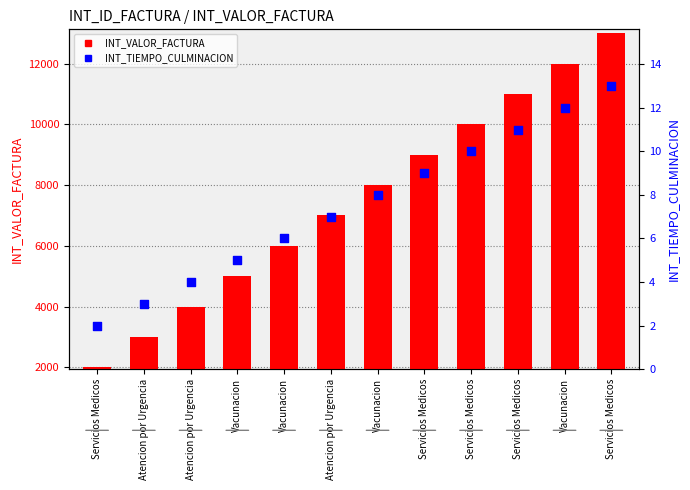

What are all the series names shown in the legend?

INT_VALOR_FACTURA, INT_TIEMPO_CULMINACION